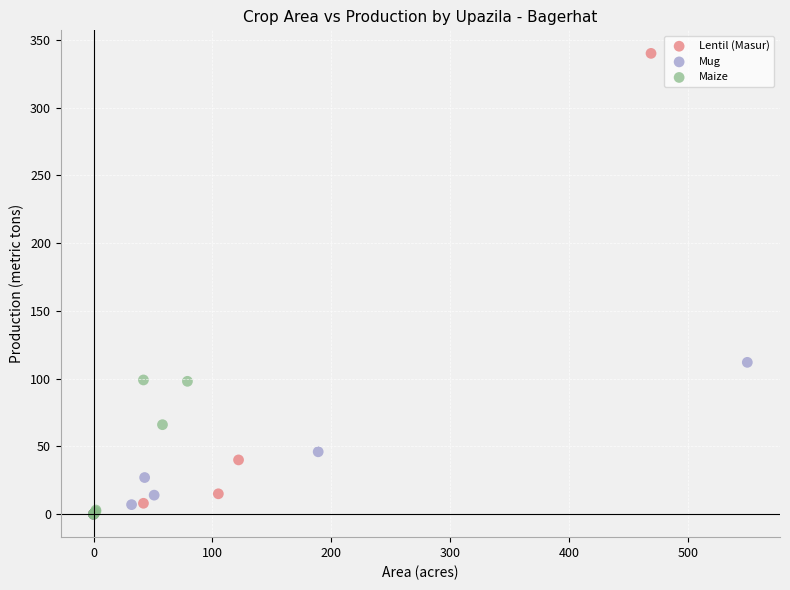

What are all the series names shown in the legend?

Lentil (Masur), Mug, Maize